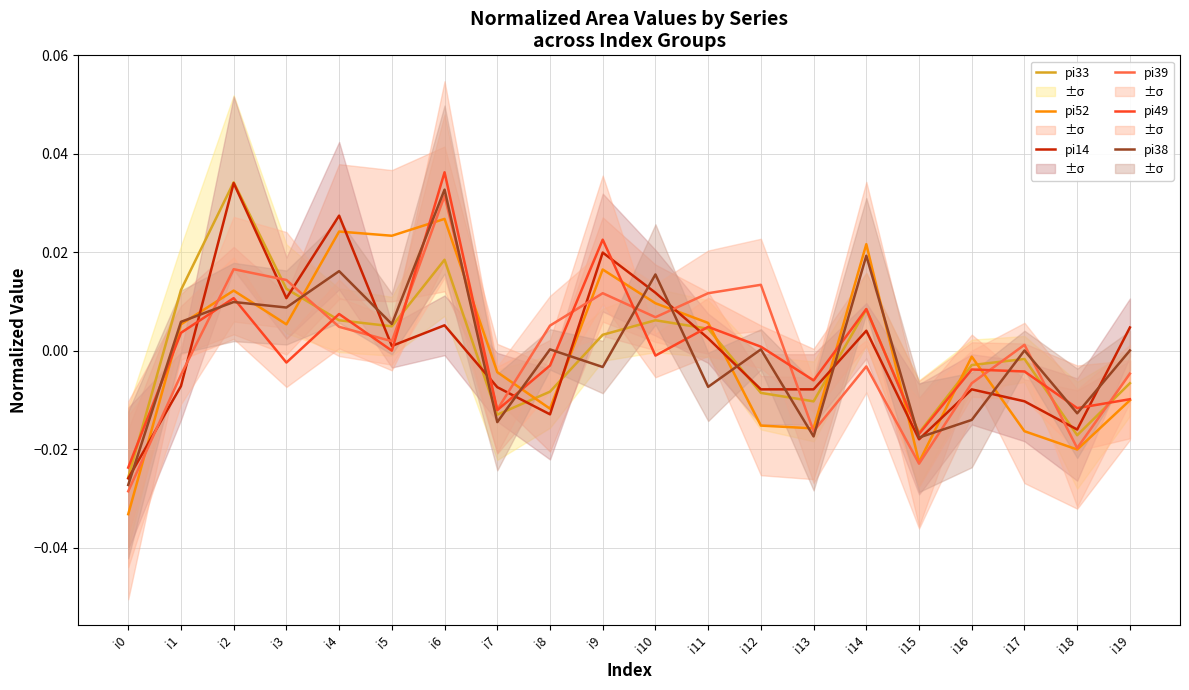

At which label does pi14 first exceed 0?

i2